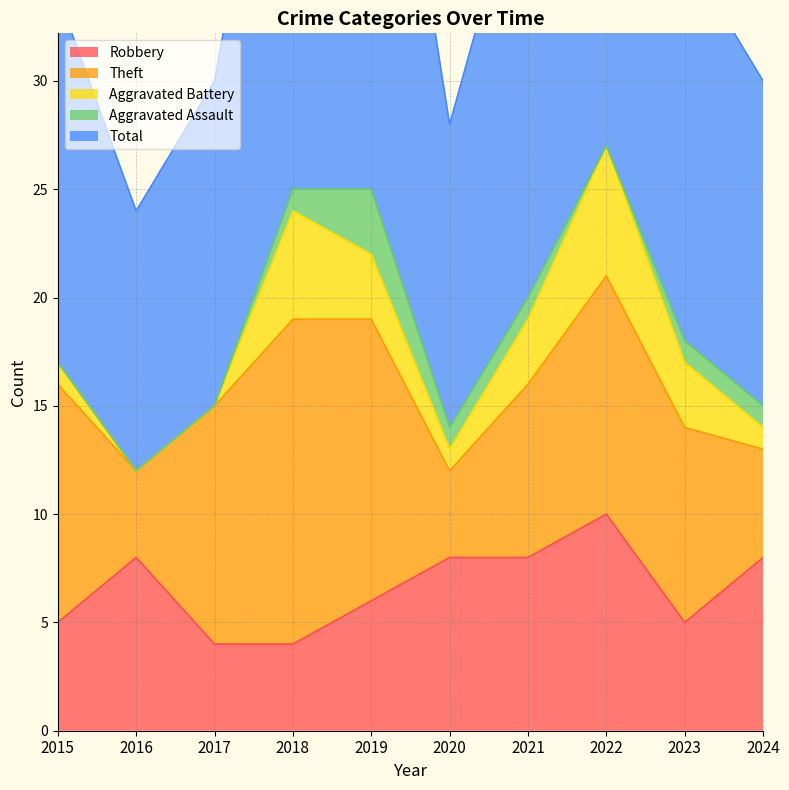

True or false: Total and Aggravated Assault intersect in this chart.

False